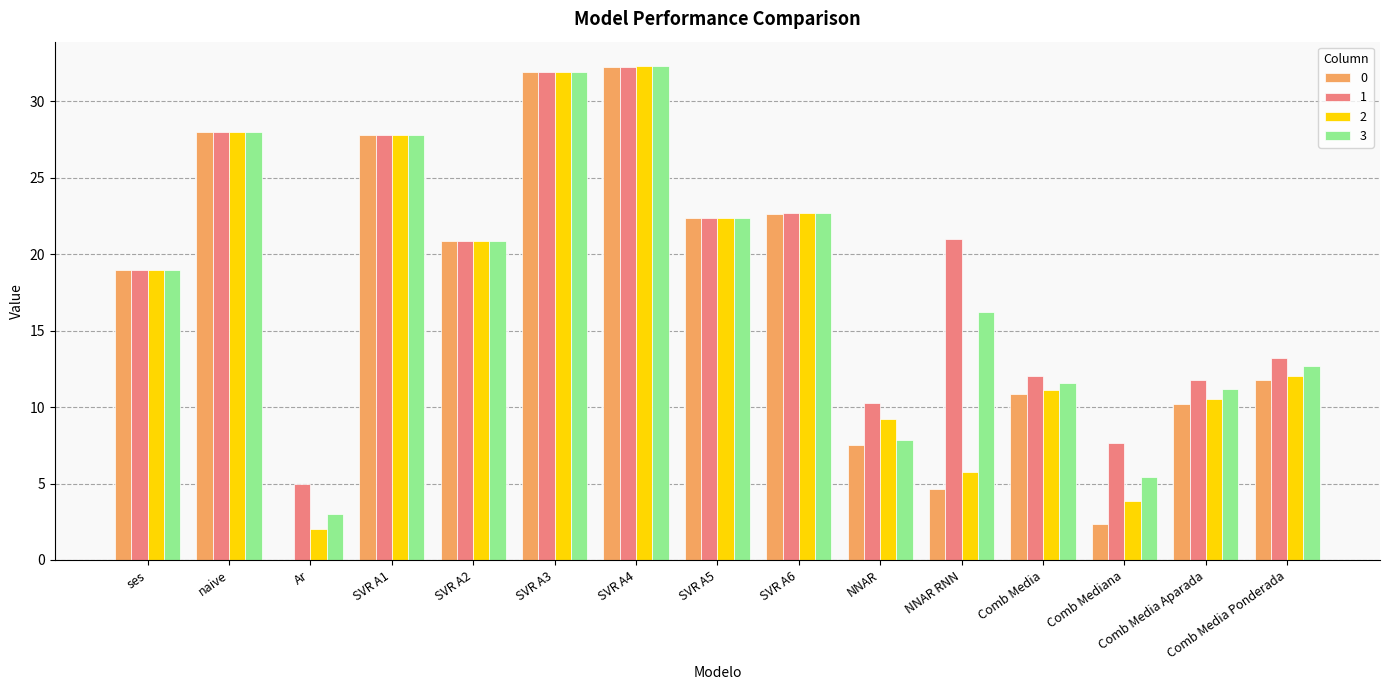

How many series are shown in this chart?

4